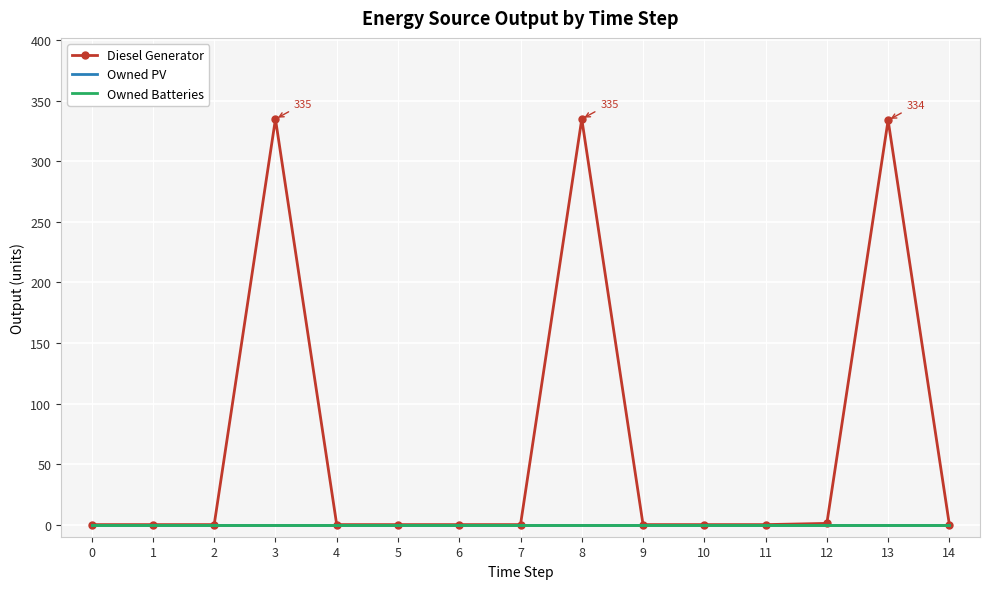

Between 11 and 3, which is larger?

3